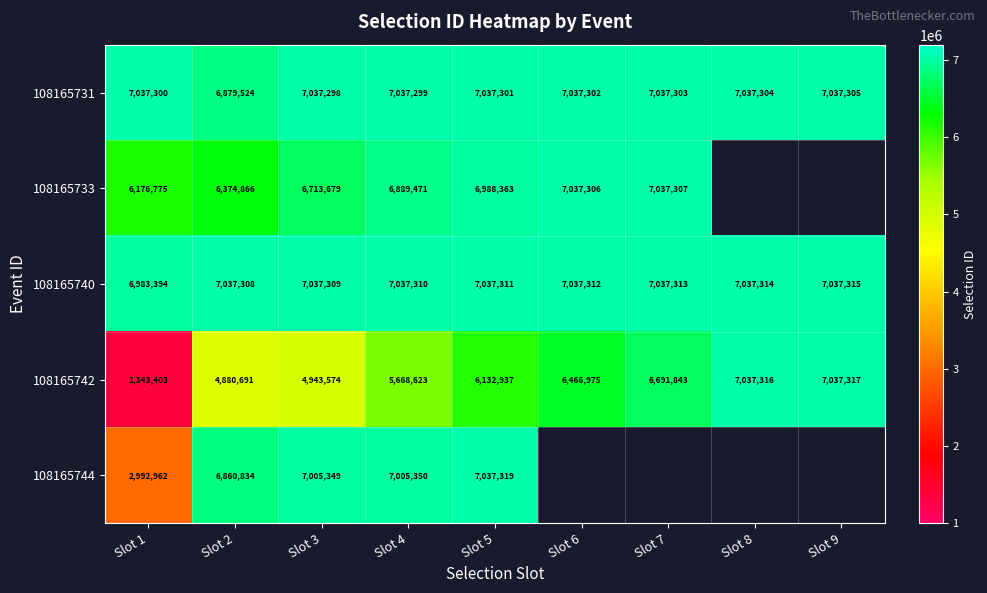

Between Slot 1 and Slot 5, which series saw the biggest shift?

108165742